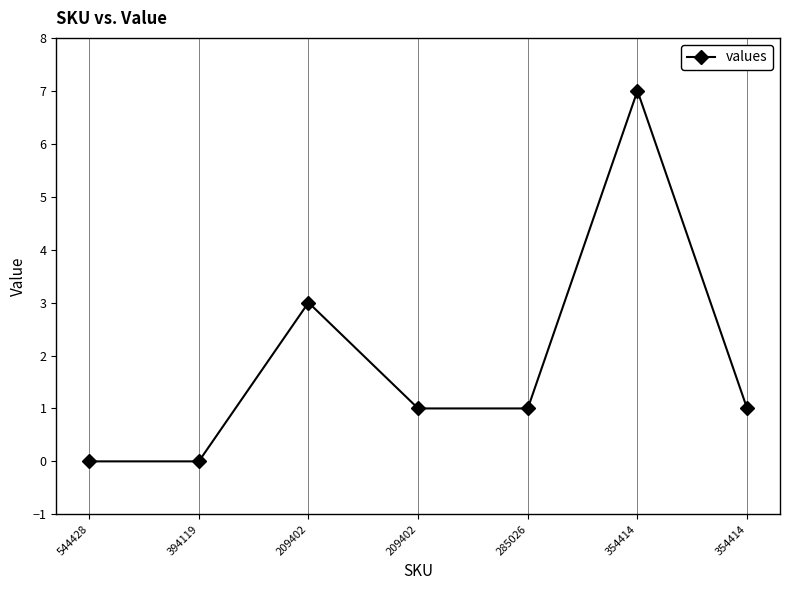

Which category has the lowest value across all series?

544428